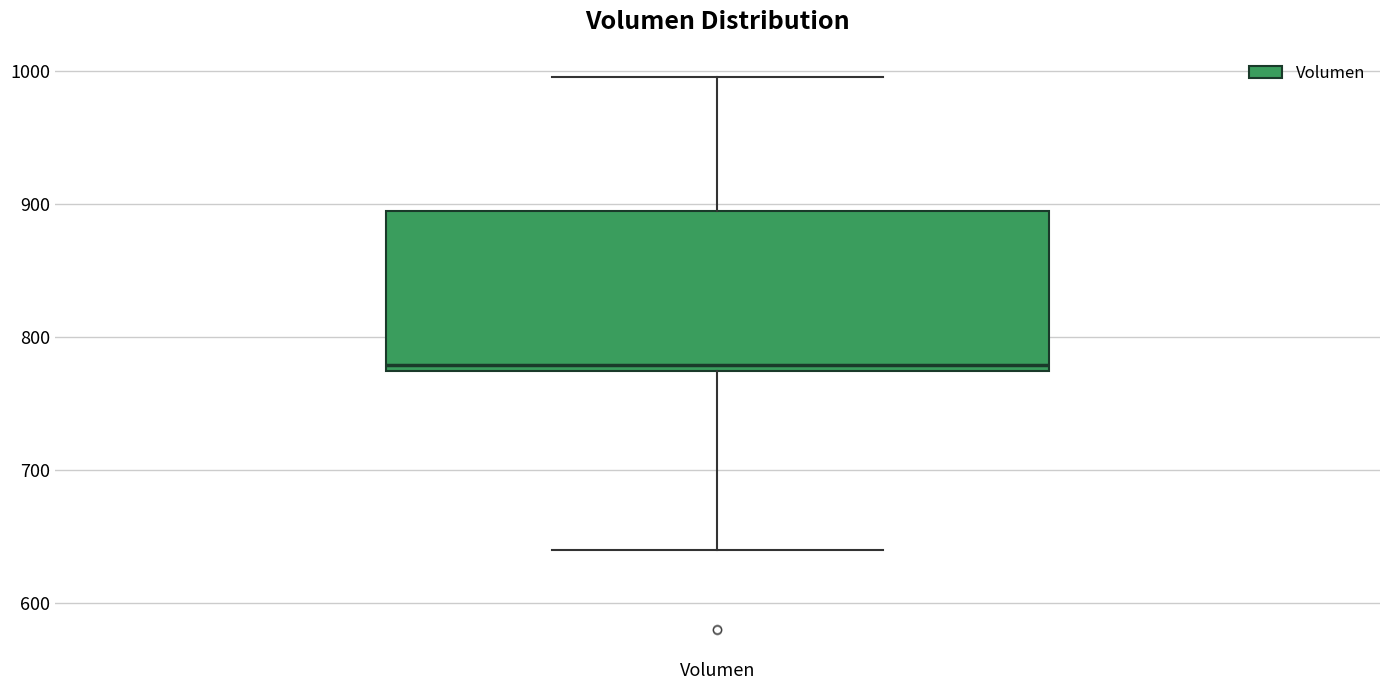

Read this box plot against the y-axis: the position of the median line, the range covered by the box, and the ends of both whiskers. The values are not printed on the chart, so give them approximately, as read against the axis.

median 780, box 770 to 890, whiskers 640 to 1000